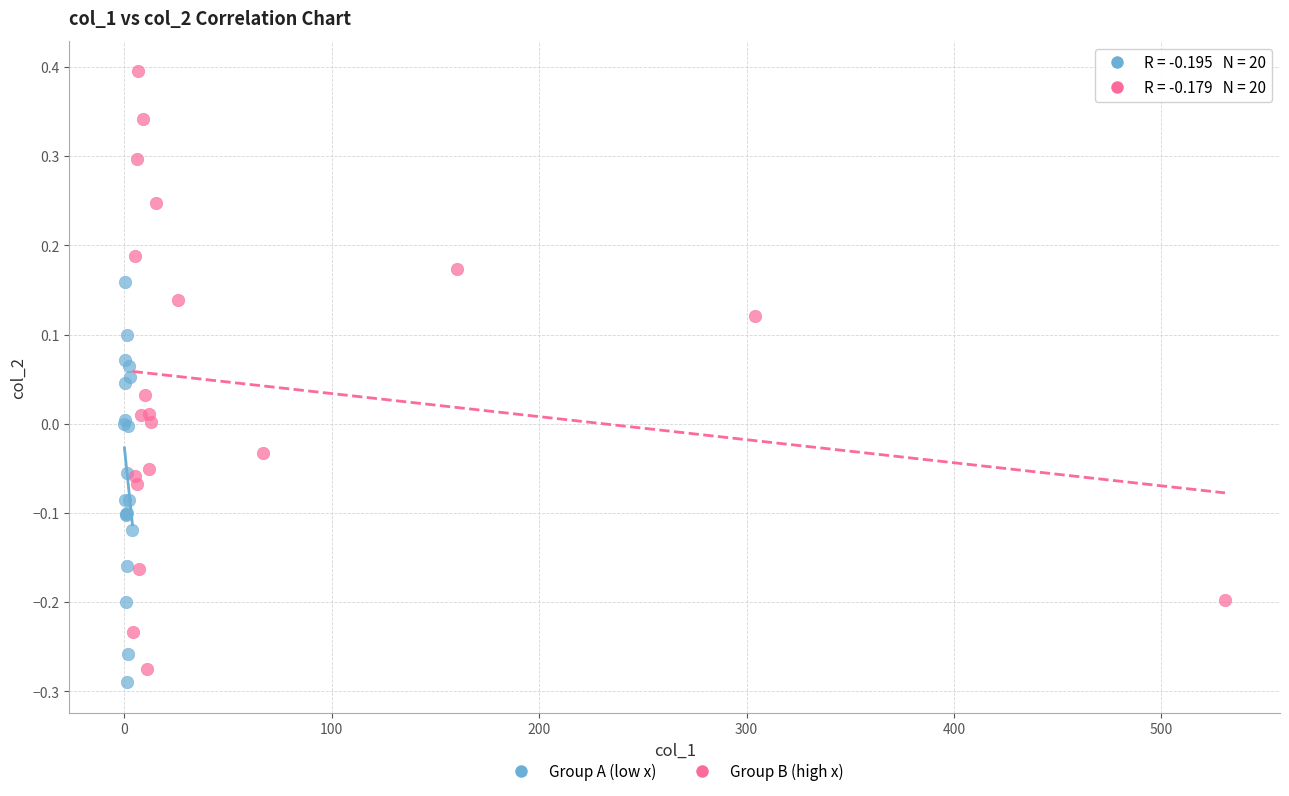

Which series has the widest spread of Y values?

Group B (high x)